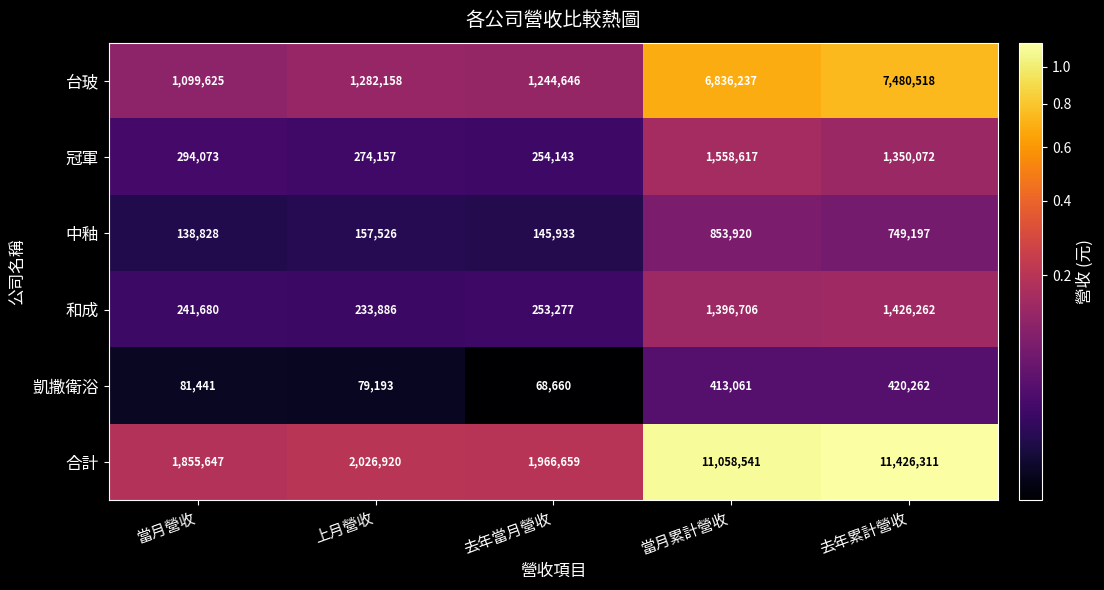

What is the average value of the 和成 series?

710362